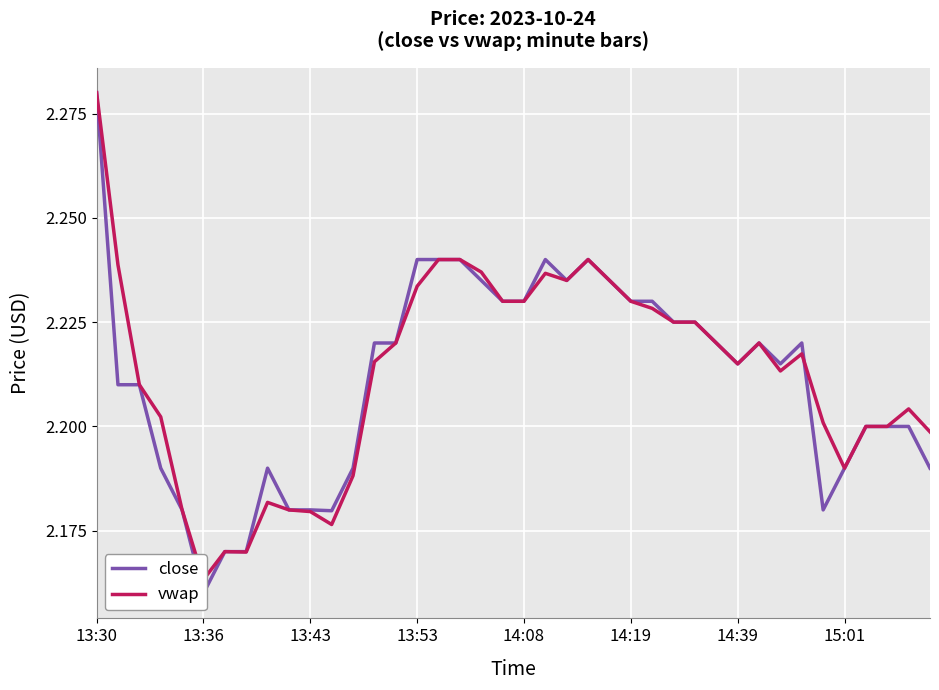

Is the value of close at 14:08 greater than the value of vwap at 14:19?

No